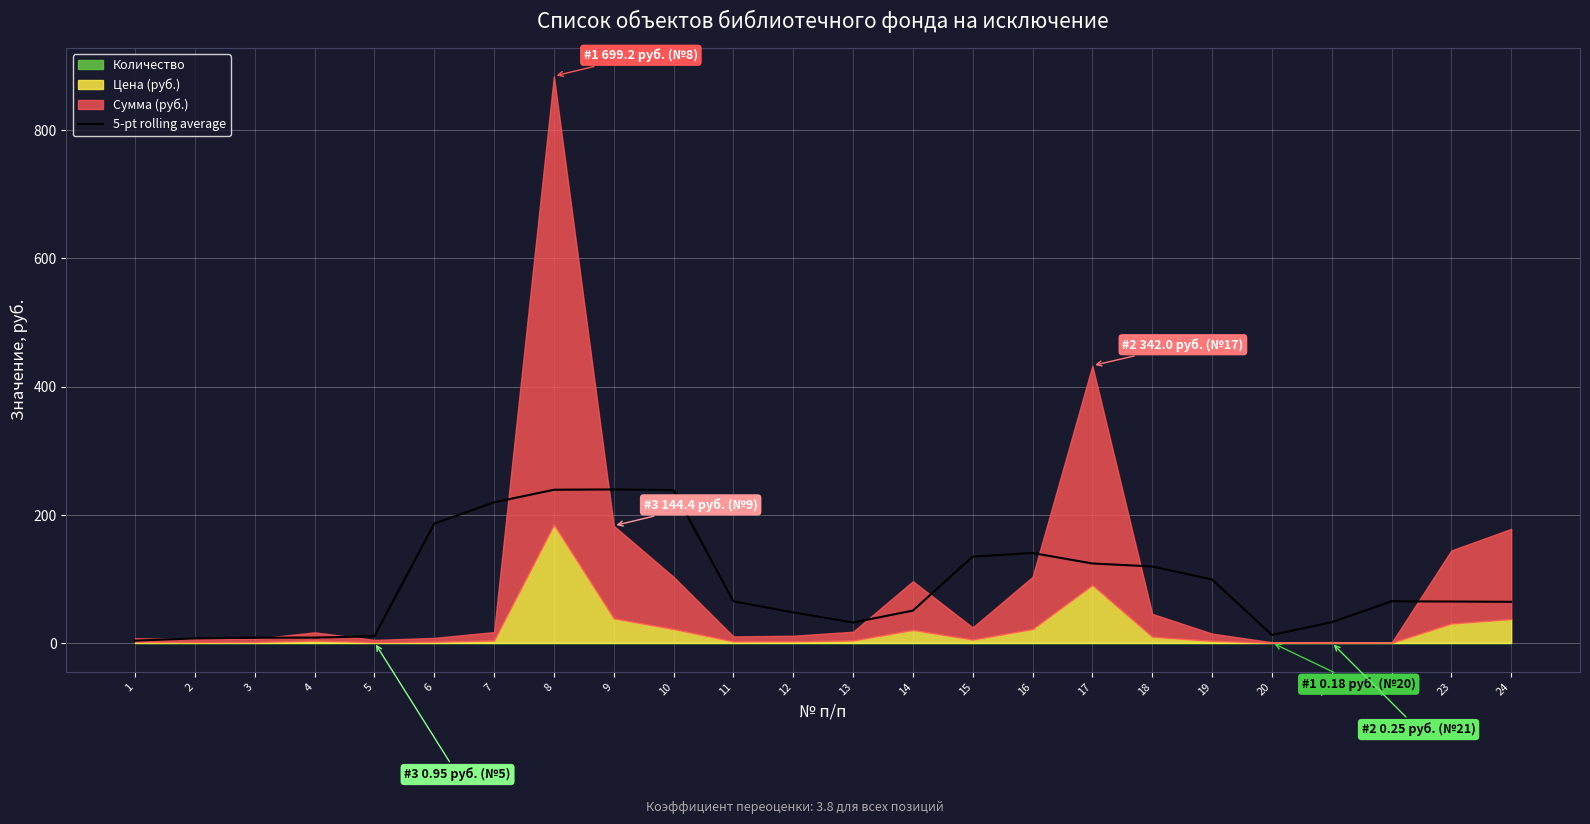

What is the approximate value at 24?

64.9